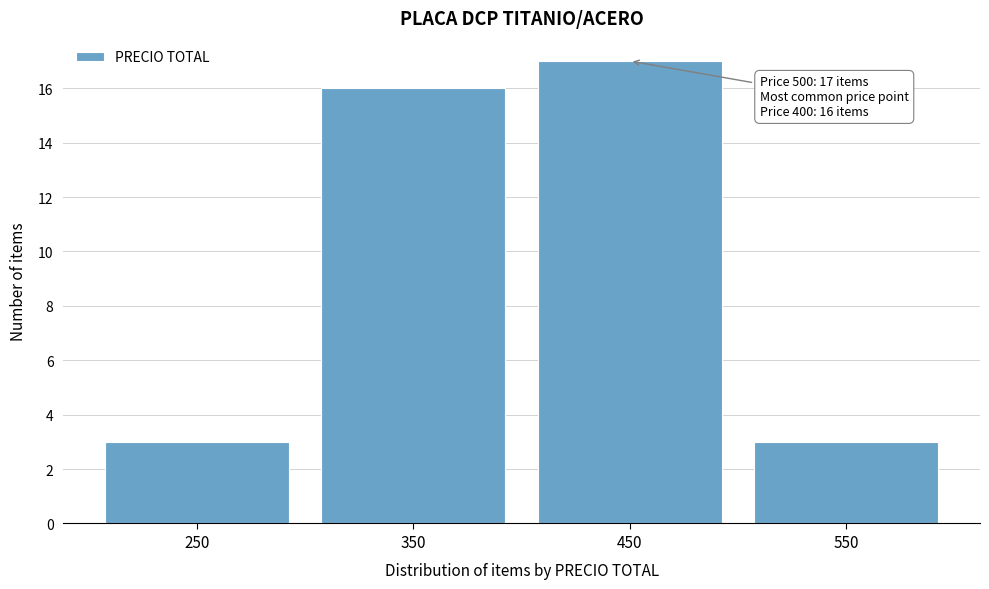

Reading left to right, what are all the values shown in this chart?

3	16	17	3